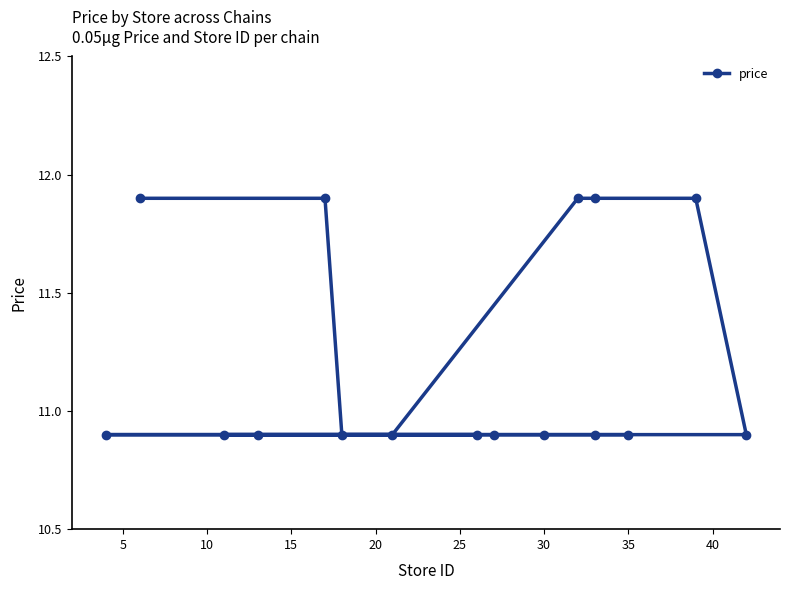

What is the difference between the second highest and second lowest values?

1.0